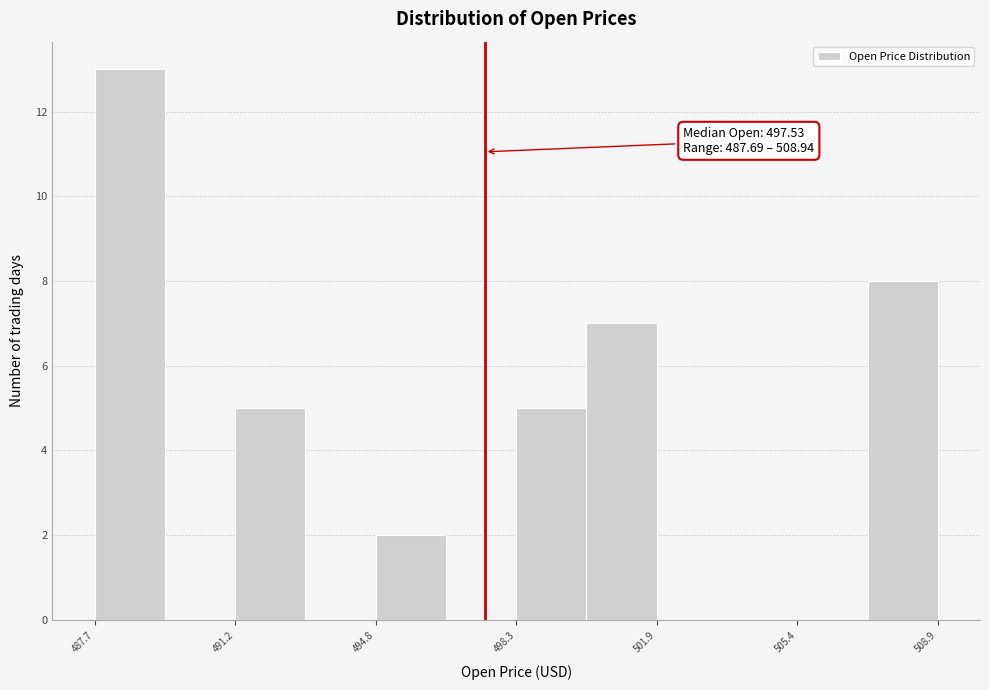

Read against the x-axis, roughly where is the centre of the tallest bar?

488.5